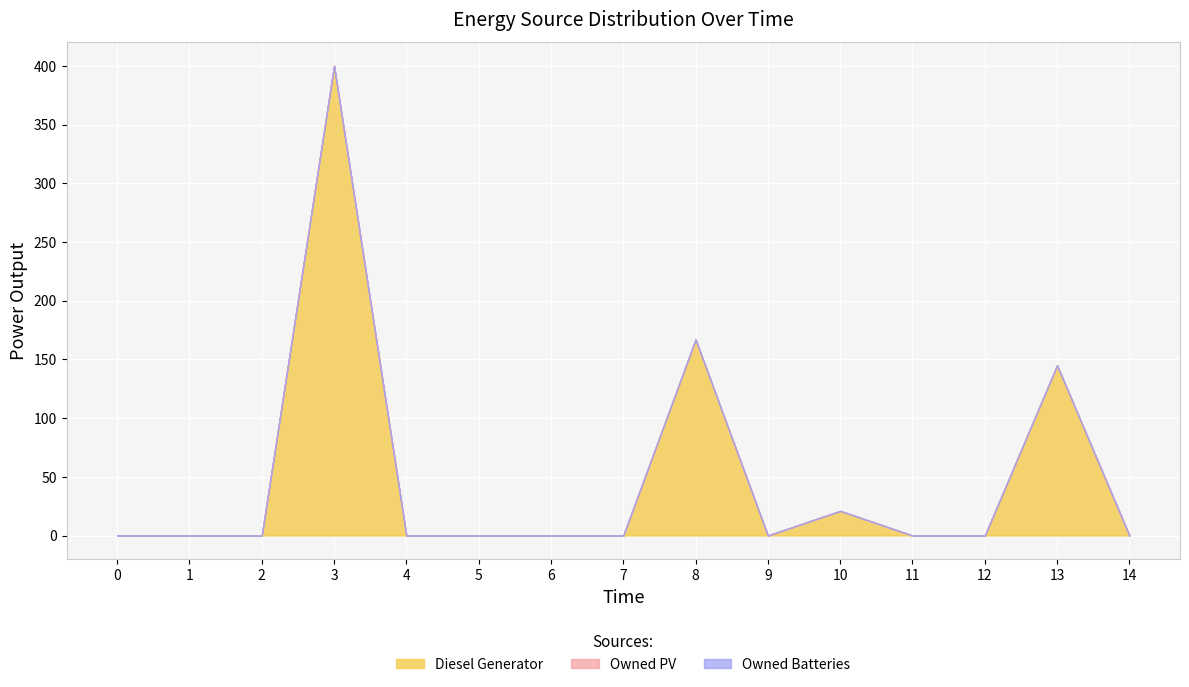

Reading right to left, what are all the values shown in this chart?

Diesel Generator: 0	145	0	0	21	0	167	0	0	0	0	400	0	0	0
Owned PV: 0	0	0	0	0	0	0	0	0	0	0	0	0	0	0
Owned Batteries: 0	0	0	0	0	0	0	0	0	0	0	0	0	0	0